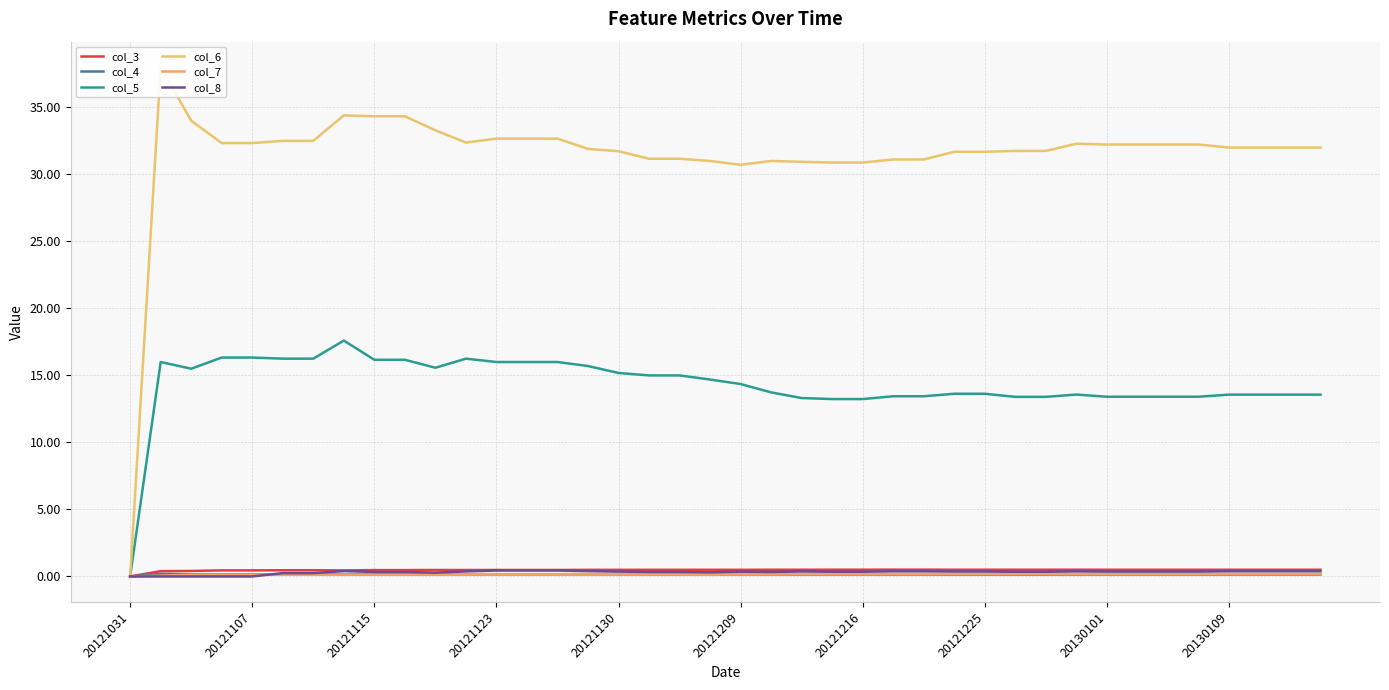

True or false: col_3 and col_6 intersect in this chart.

False